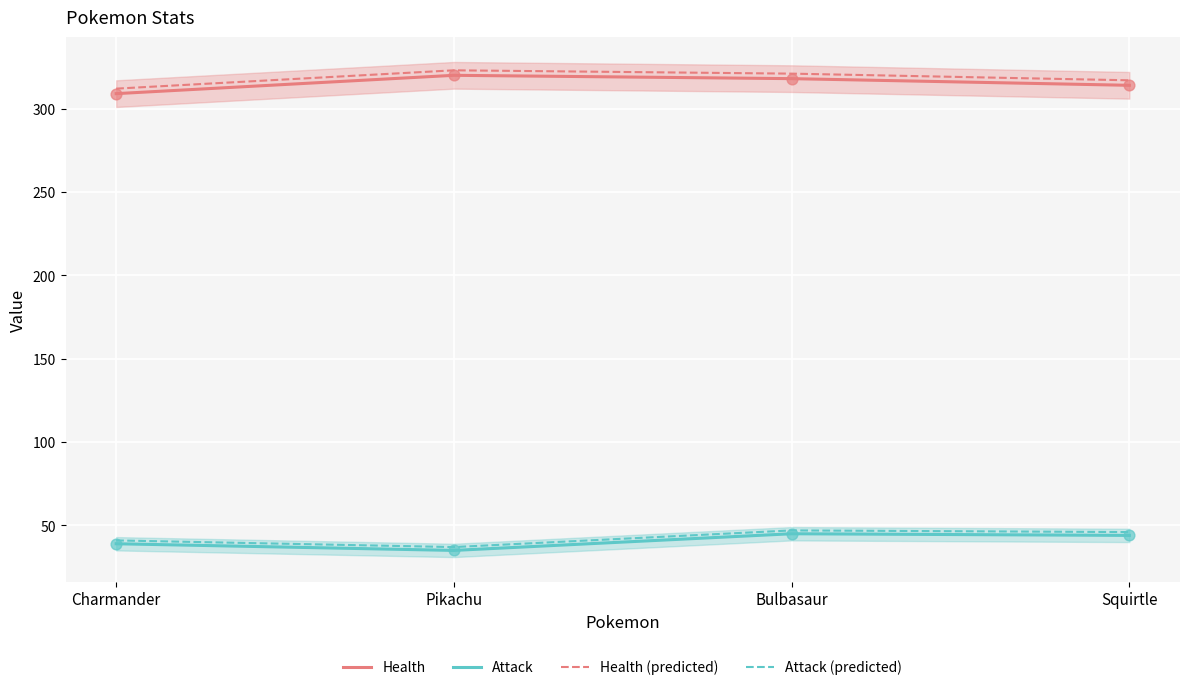

Which series reaches the maximum Y coordinate?

Health (predicted)